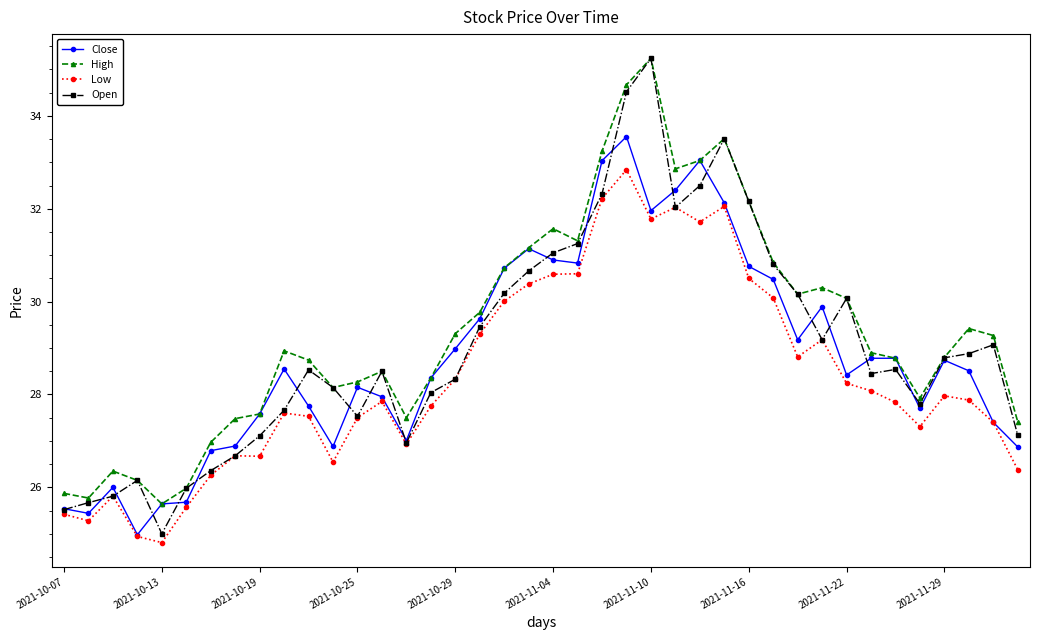

What is the value of the Close point at the 23rd from the left?

33.0